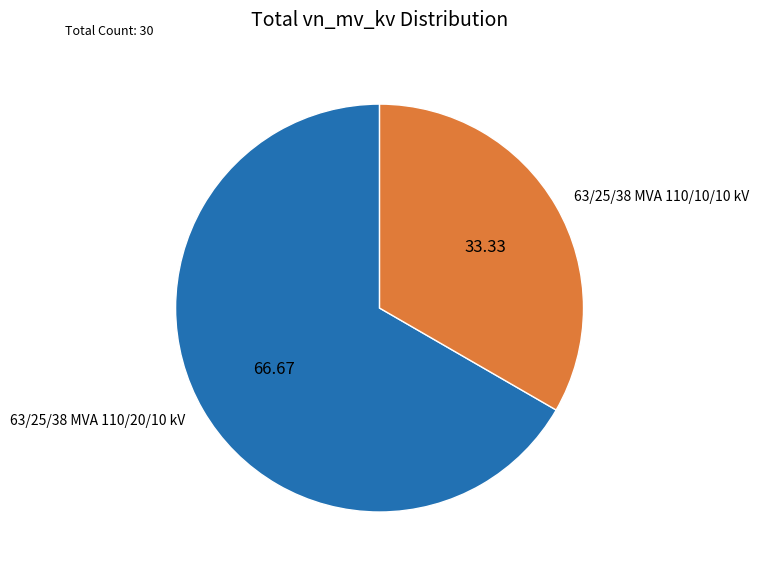

The 63/25/38 MVA 110/10/10 kV slice represents 39% of the pie. True or false?

False